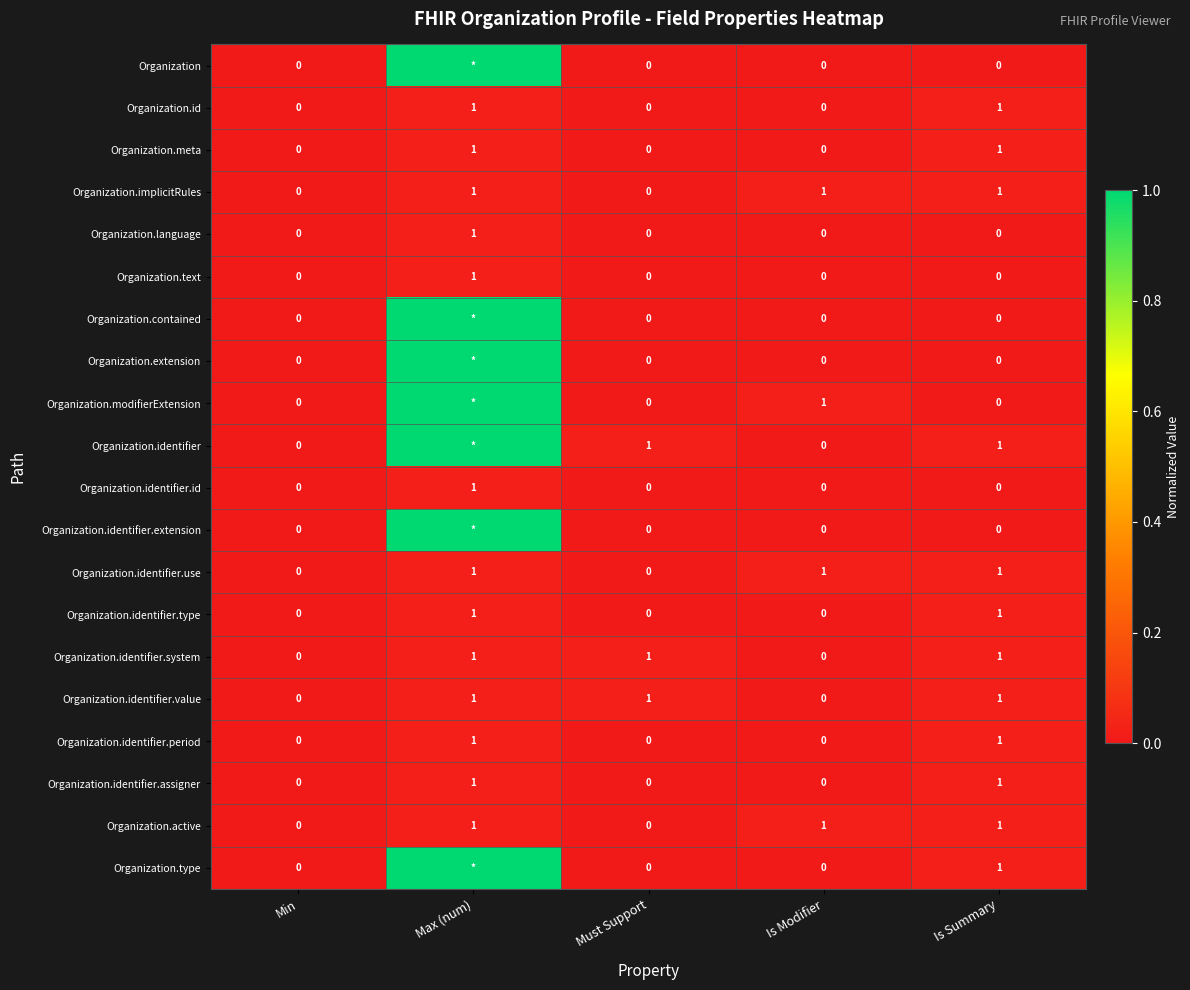

At which category is the sum across all series the highest?

Max (num)